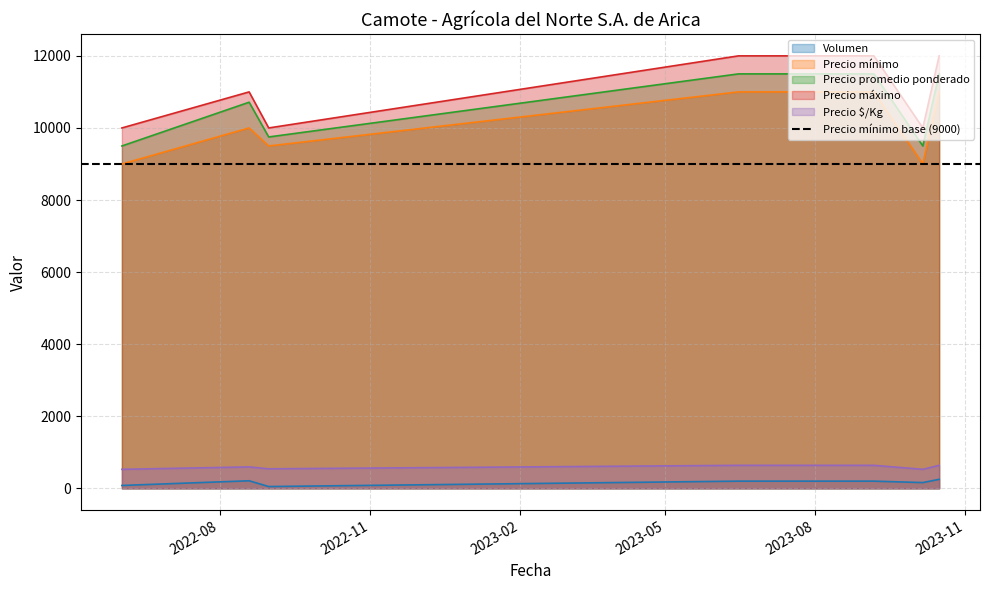

What is the difference between the maximum and second lowest values in the Volumen series?

170